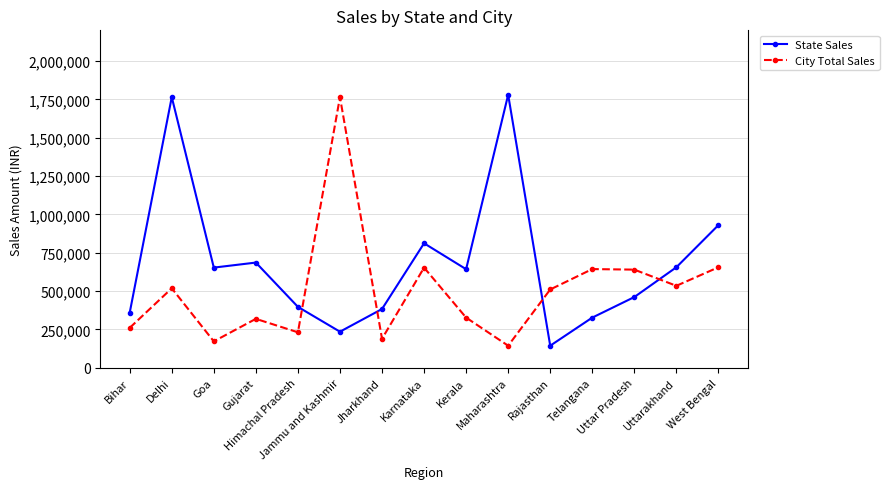

What is the value of the City Total Sales point at the 13th from the left?

639673